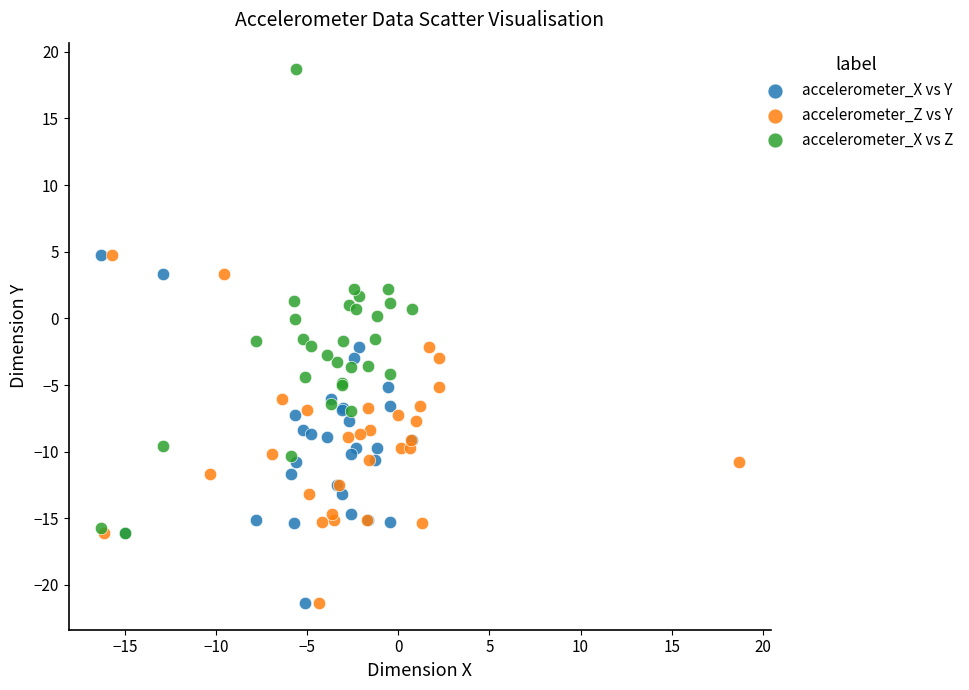

Which series reaches the maximum Y coordinate?

accelerometer_X vs Z